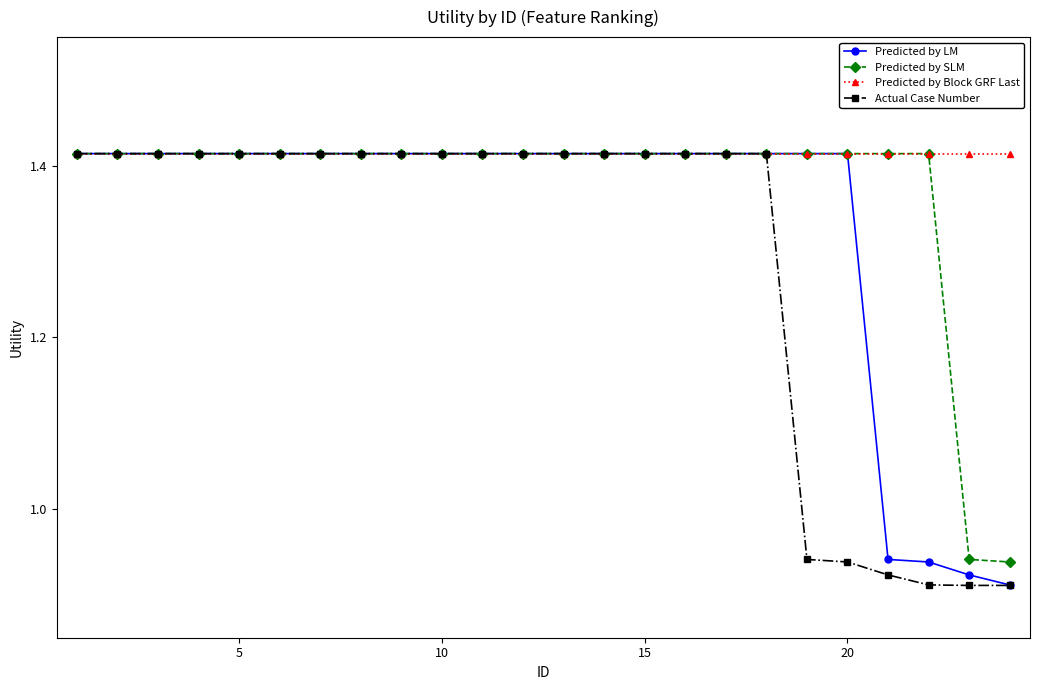

How many Predicted by LM values are between 1 and 2?

20